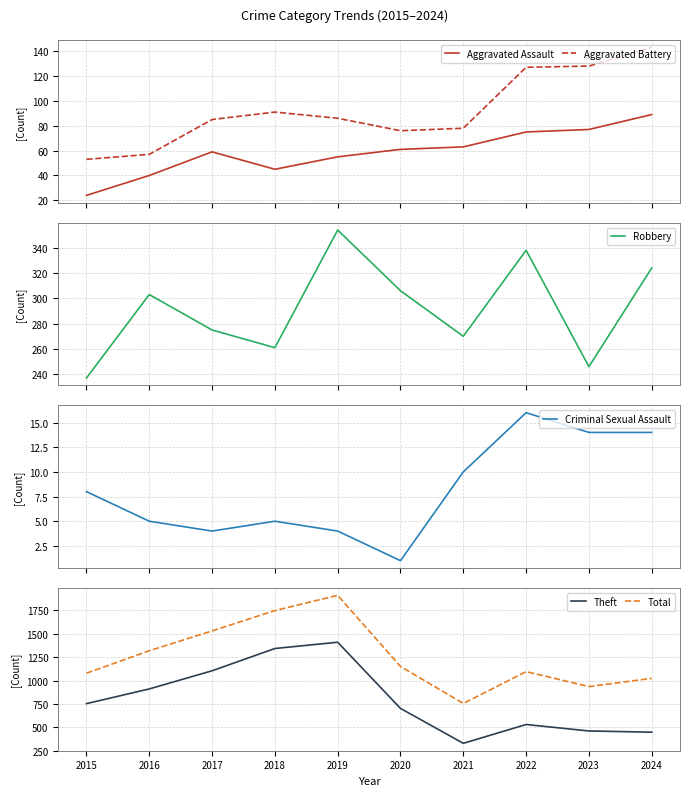

Rank the series by their maximum value, from highest to lowest.

Total, Theft, Robbery, Aggravated Battery, Aggravated Assault, Criminal Sexual Assault